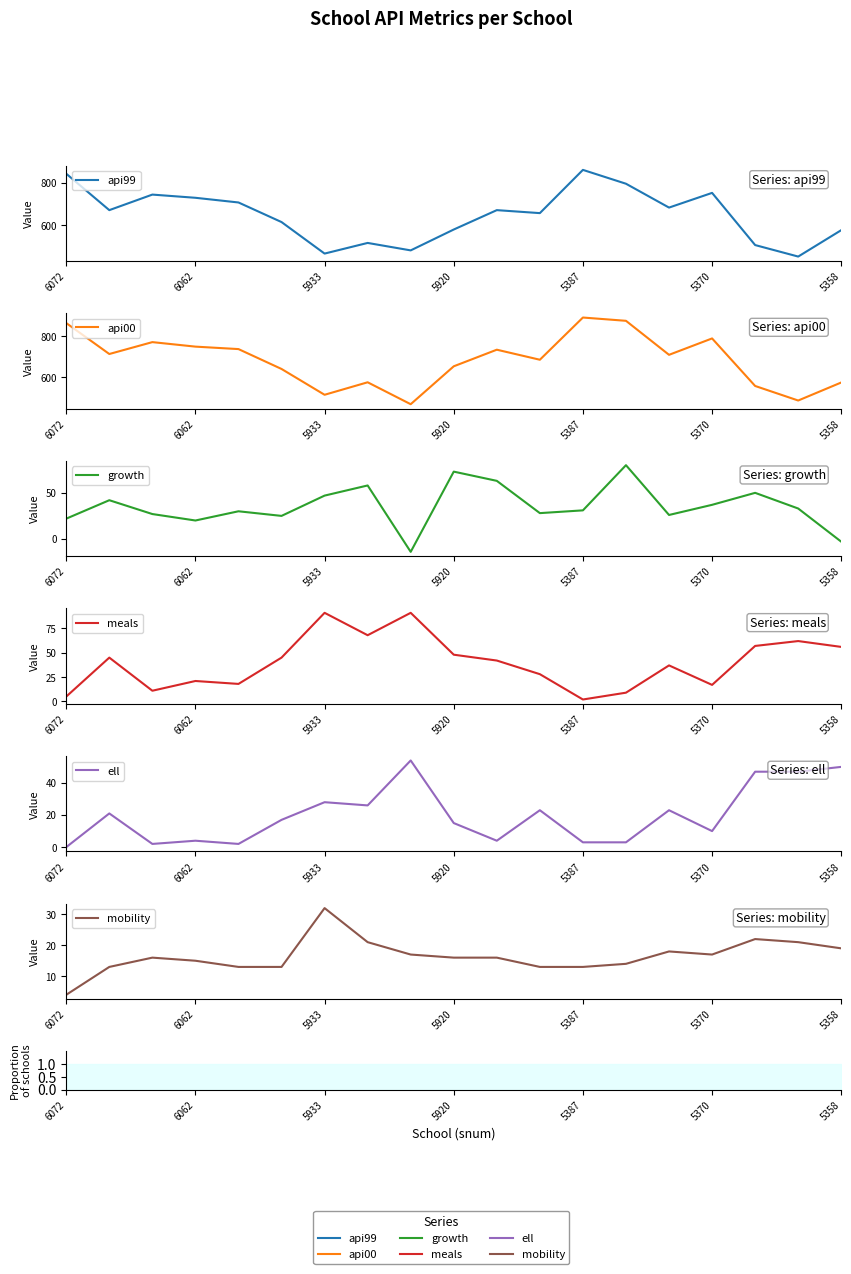

The api99 series shows 753 at 5370. True or false?

True